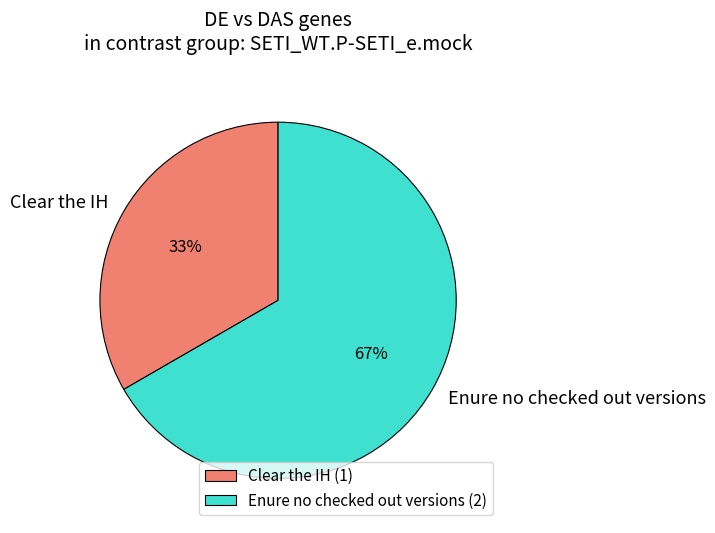

Rank the categories by value from lowest to highest.

Clear the IH, Enure no checked out versions